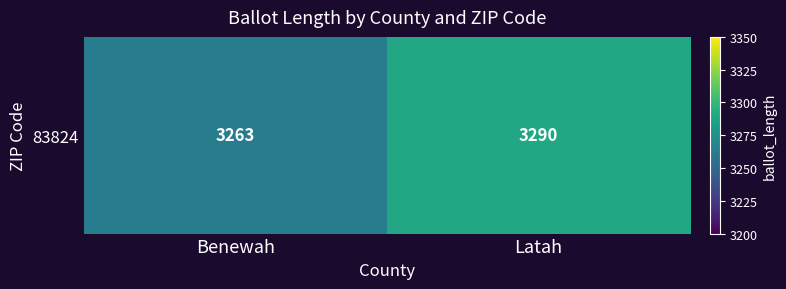

The value at Latah is 3290. True or false?

True